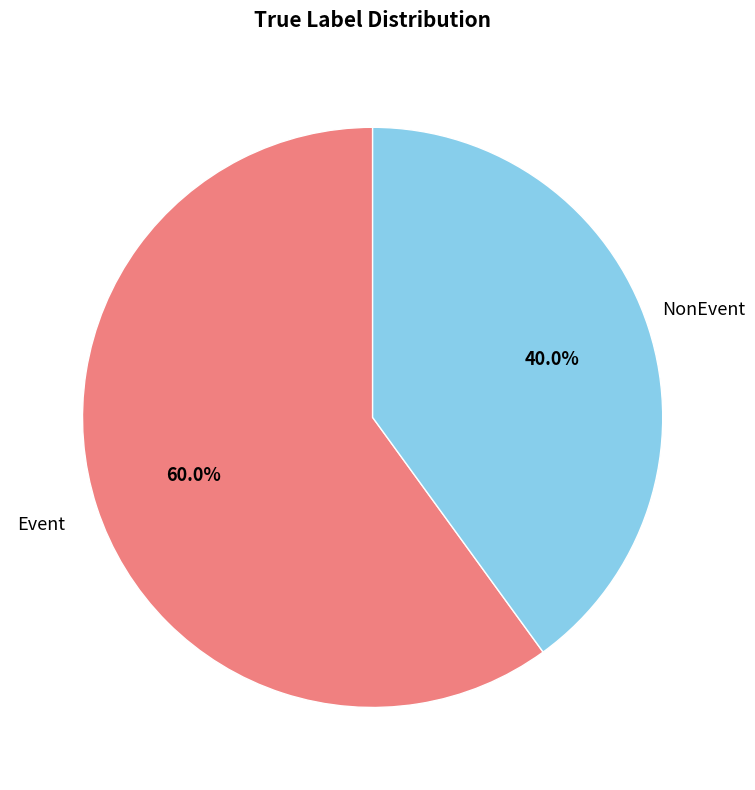

Is there any slice that represents more than half of the pie?

Yes